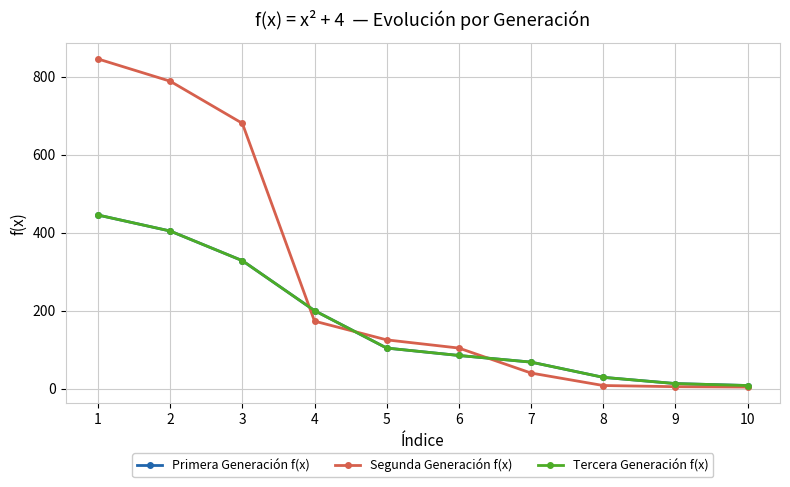

Is this an area chart (filled region under the line)?

No